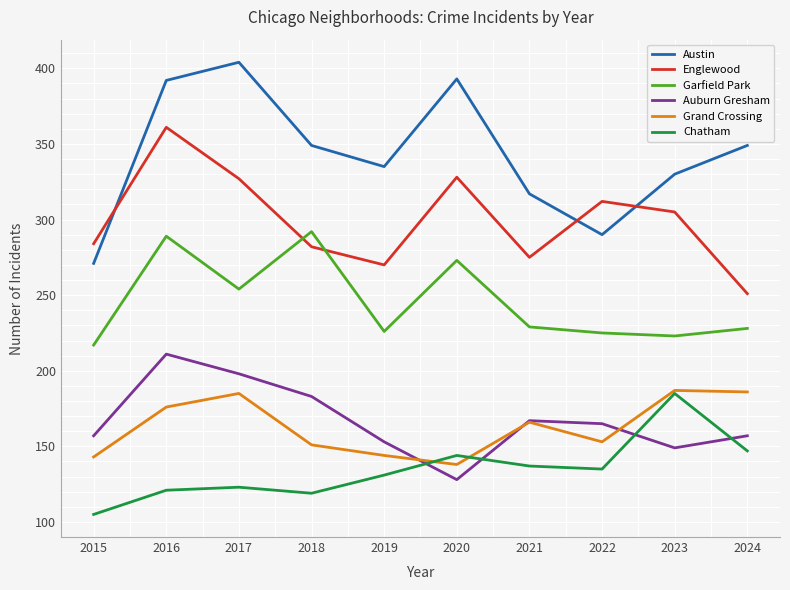

What is the sum of the Englewood values at 2016 and 2015?

645